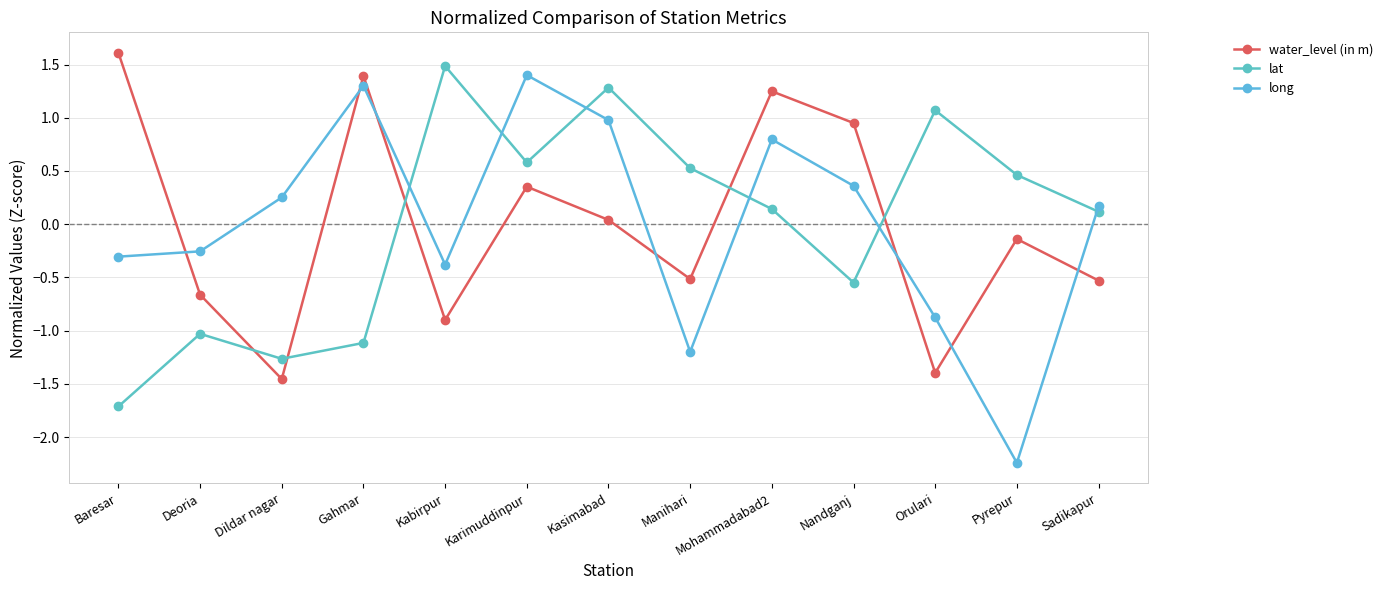

What is the label of the 3rd point from the right?

Orulari